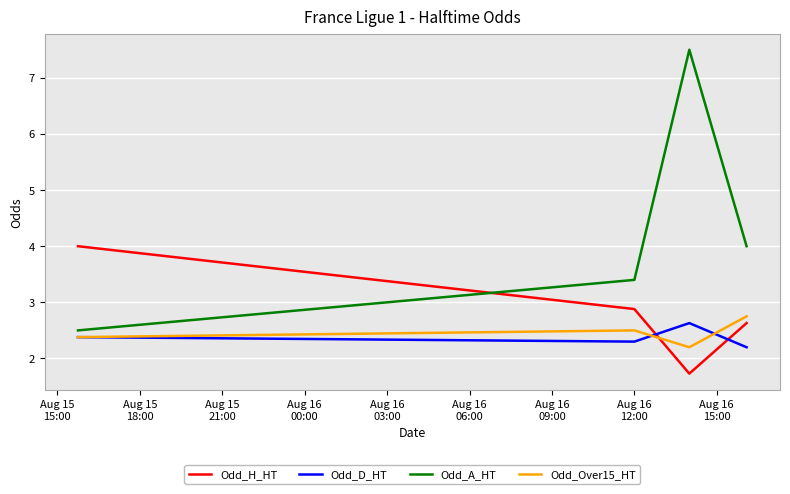

True or false: Odd_Over15_HT and Odd_D_HT cross at least once.

True